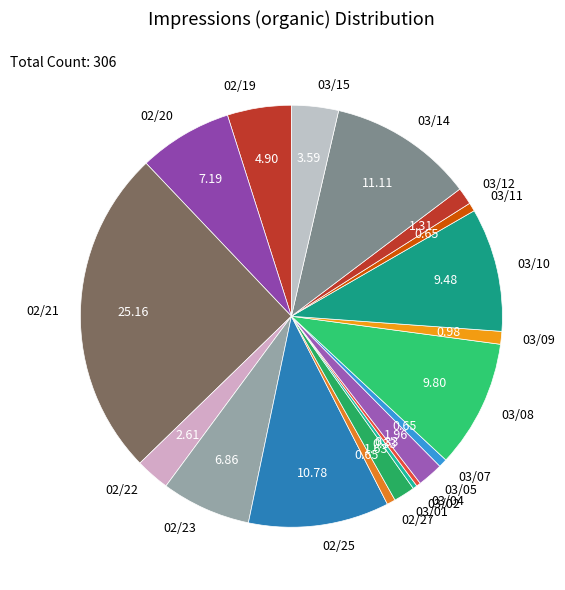

Do 03/11 and 02/27 together represent more than half of the pie?

No